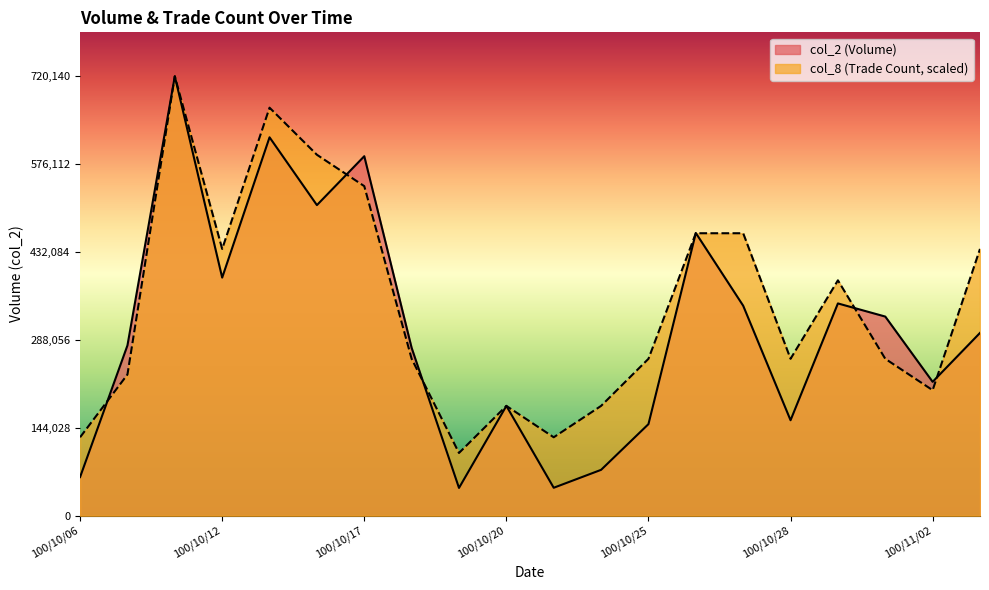

Which series changed the most between 100/10/25 and 100/10/27?

col_8